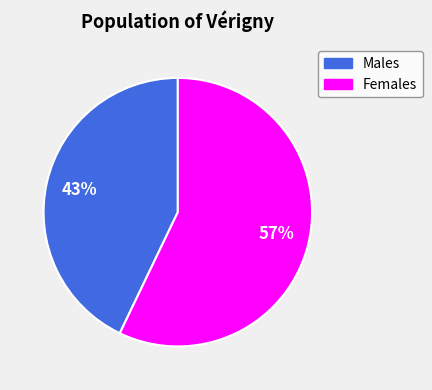

To the nearest percent, what percentage of the pie is Males?

43%